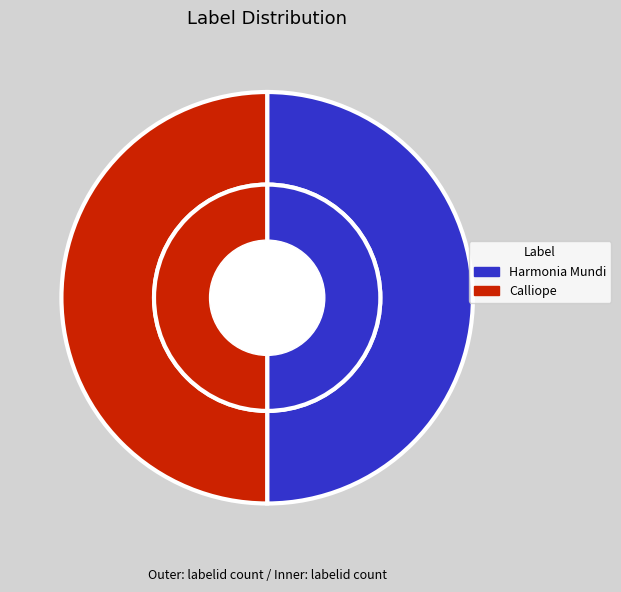

Is it true that 11285 is 1% of the pie?

False